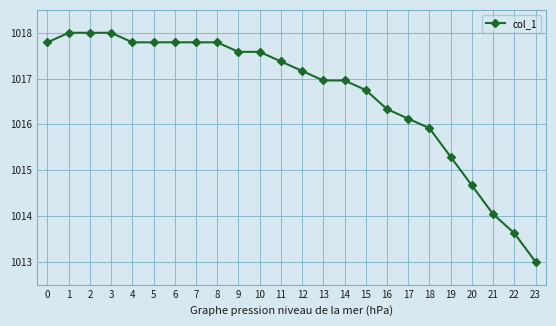

Count the number of values greater than 1017.

13